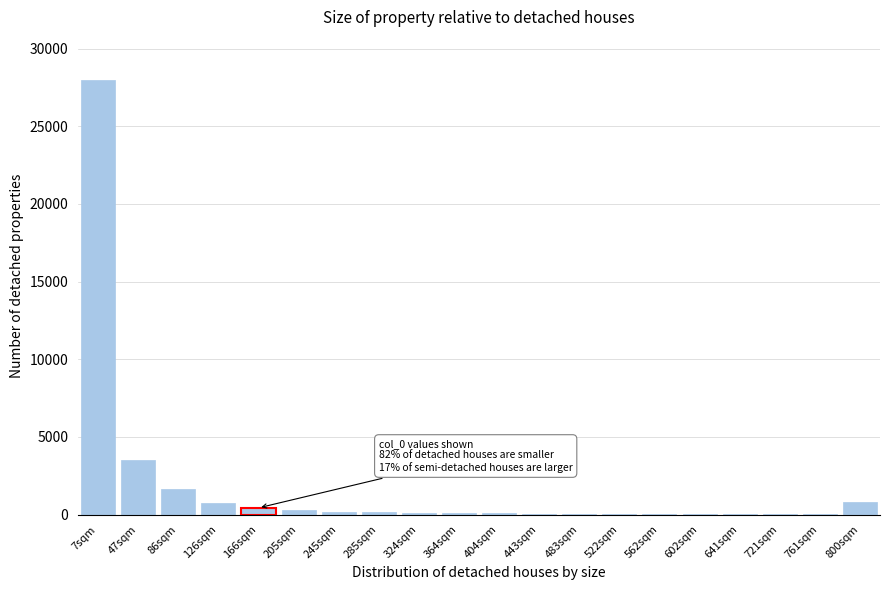

What is the sum of all values?

36408